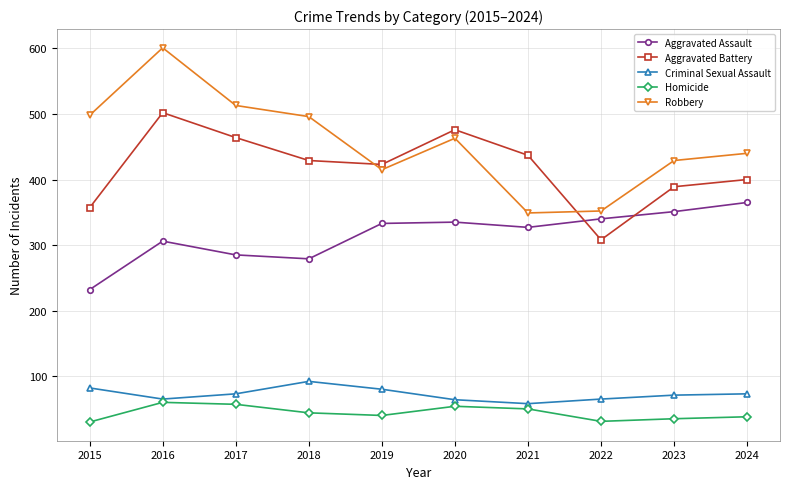

What is the smallest value displayed?

30